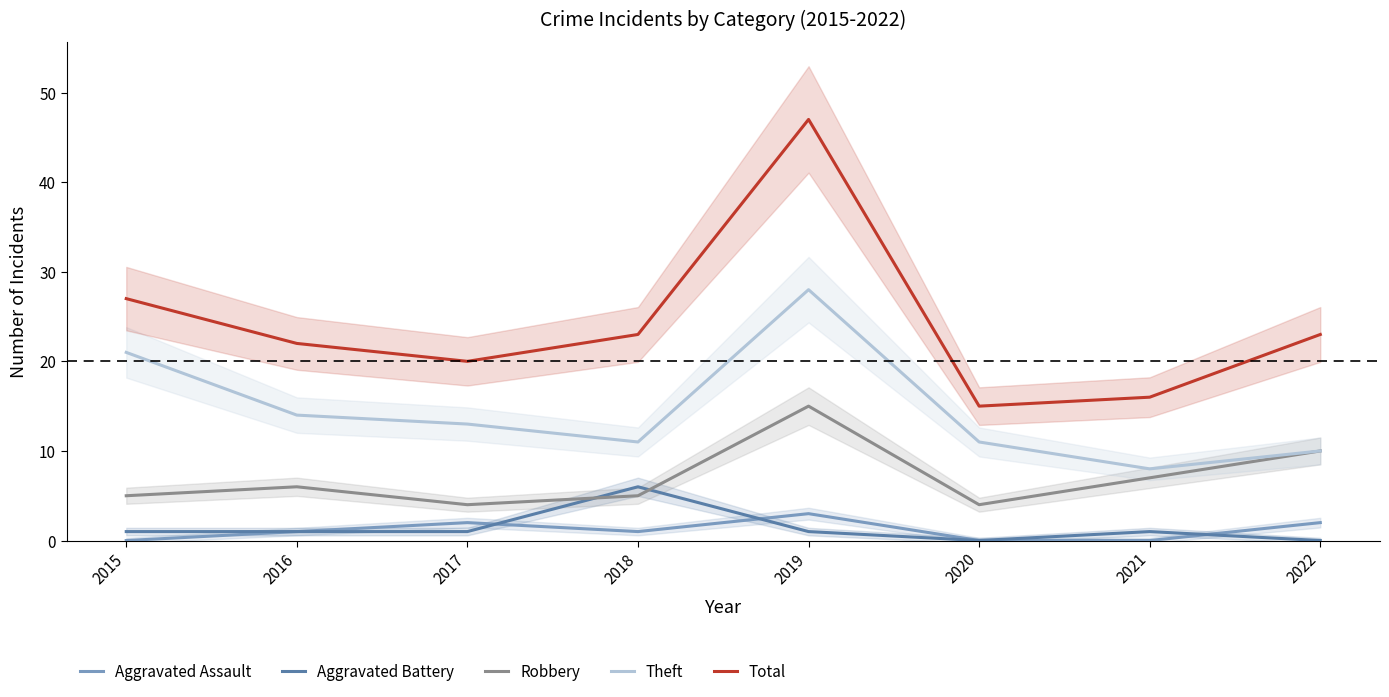

How many interior local valleys does the Aggravated Battery series have?

1